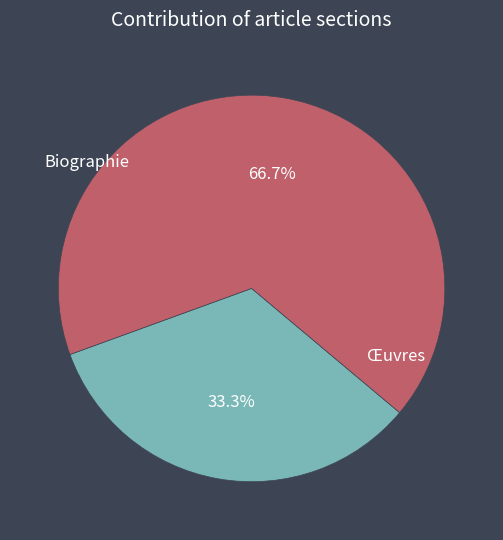

To the nearest percent, what is the combined percentage of Œuvres and Biographie?

100%